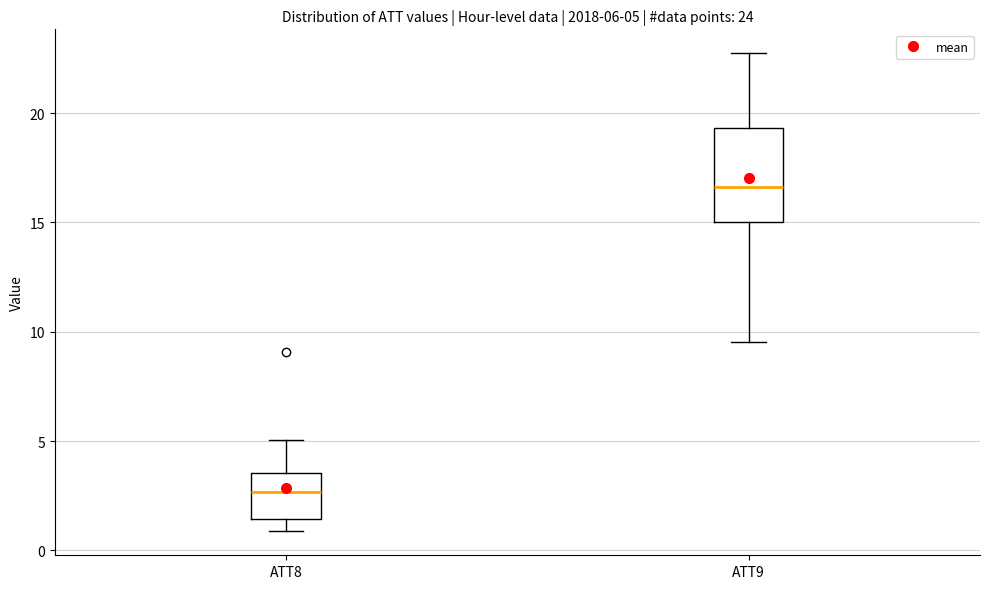

Which box's median line is the lowest?

ATT8